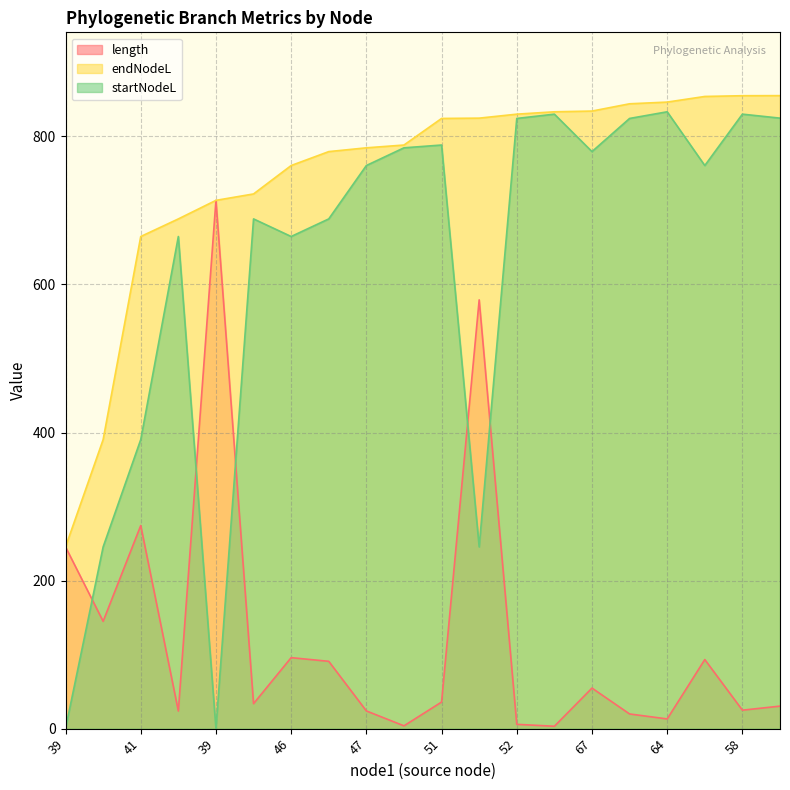

Reading left to right, transcribe all the data shown in this chart.

length: 245.5	145.0	274.4	23.8	713.7	33.7	95.9	90.9	23.9	3.8	35.9	579.2	5.8	3.2	54.8	19.8	13.1	93.3	24.9	30.4
endNodeL: 245.5	390.5	664.8	688.6	713.7	722.3	760.7	779.5	784.6	788.4	824.3	824.7	830.1	833.3	834.3	844.1	846.4	854.0	855.0	855.1
startNodeL: 0.0	245.5	390.5	664.8	0.0	688.6	664.8	688.6	760.7	784.6	788.4	245.5	824.3	830.1	779.5	824.3	833.3	760.7	830.1	824.7